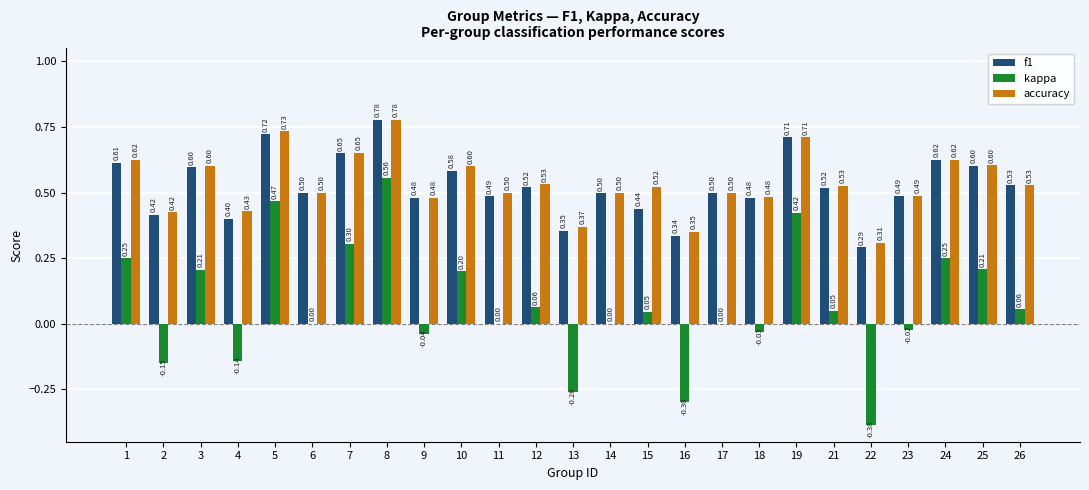

True or false: f1 has a value of 0.9 at 18.

False